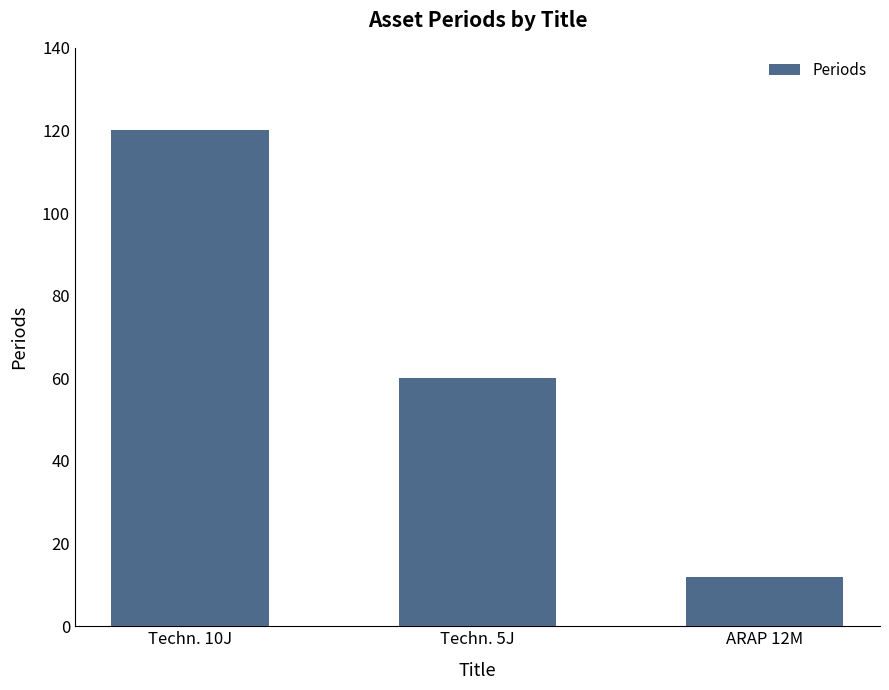

What is the label of the 1st bar from the left?

Techn. 10J